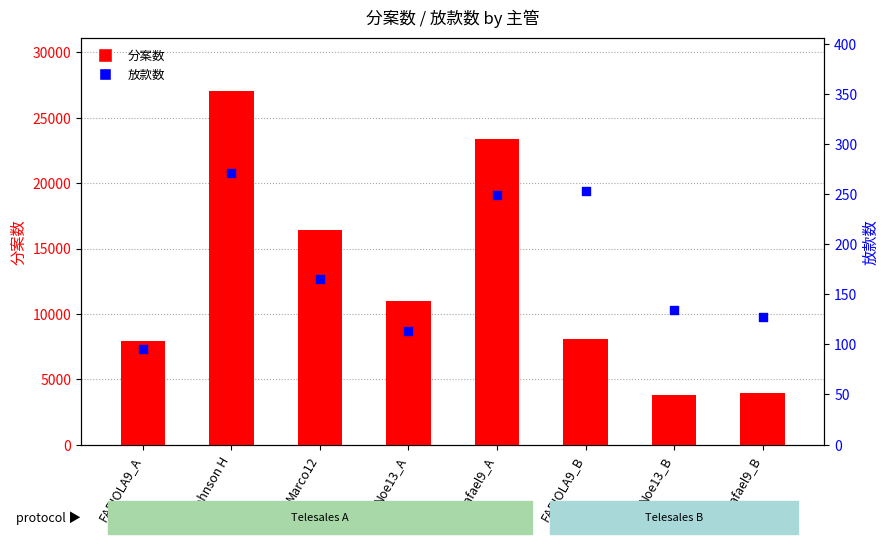

Which series has the largest total across all categories?

分案数